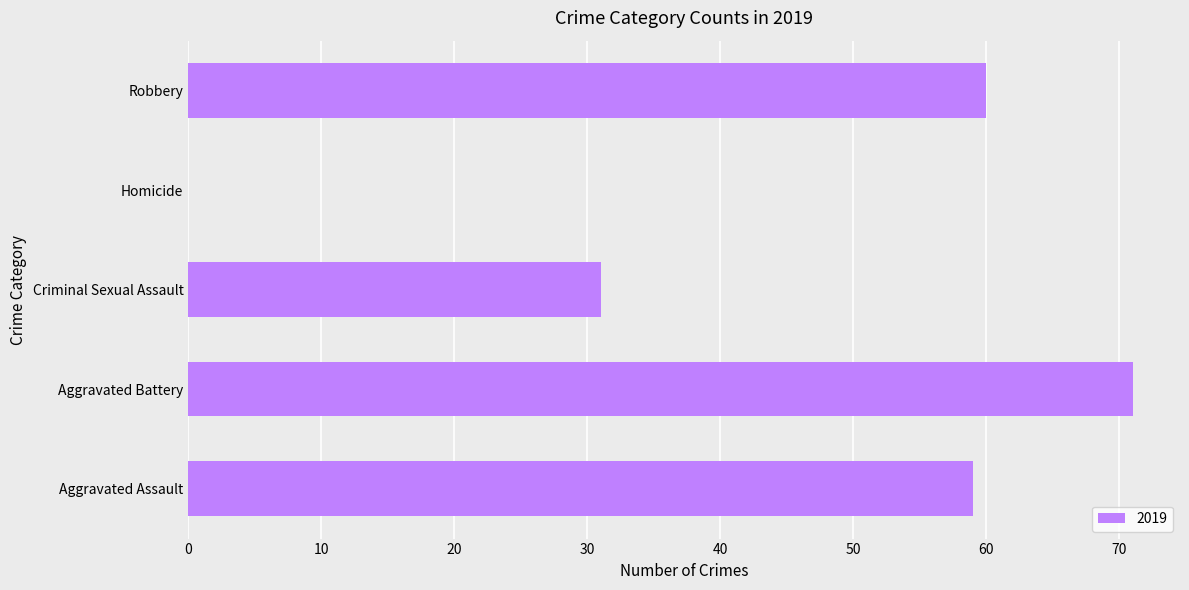

Reading bottom to top, list all the values displayed in this chart.

Aggravated Assault=59	Aggravated Battery=71	Criminal Sexual Assault=31	Homicide=0	Robbery=60